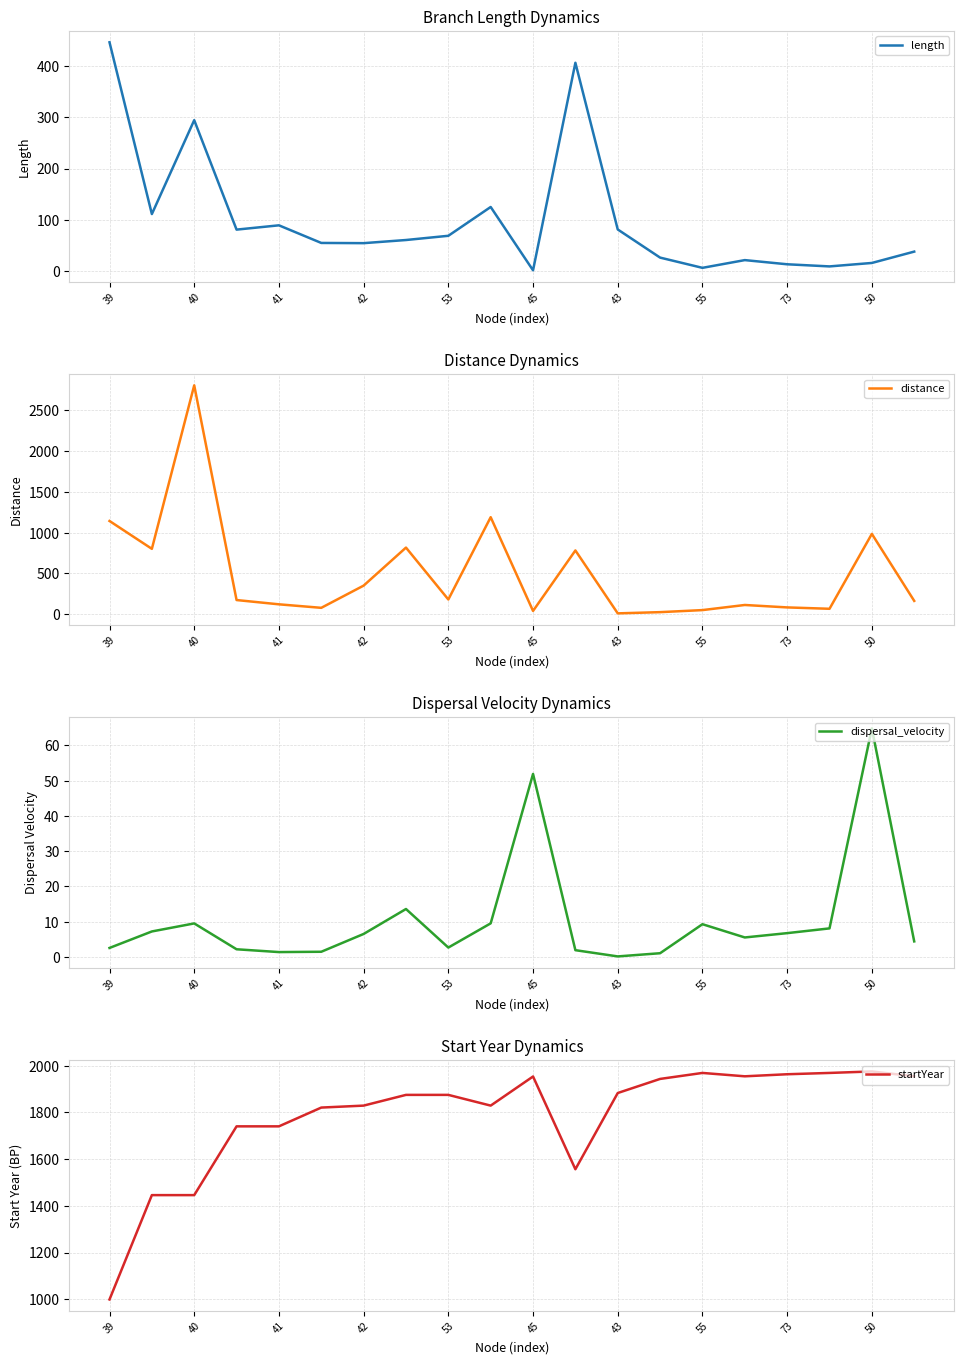

Is it true that startYear equals 667.1 at 50?

False